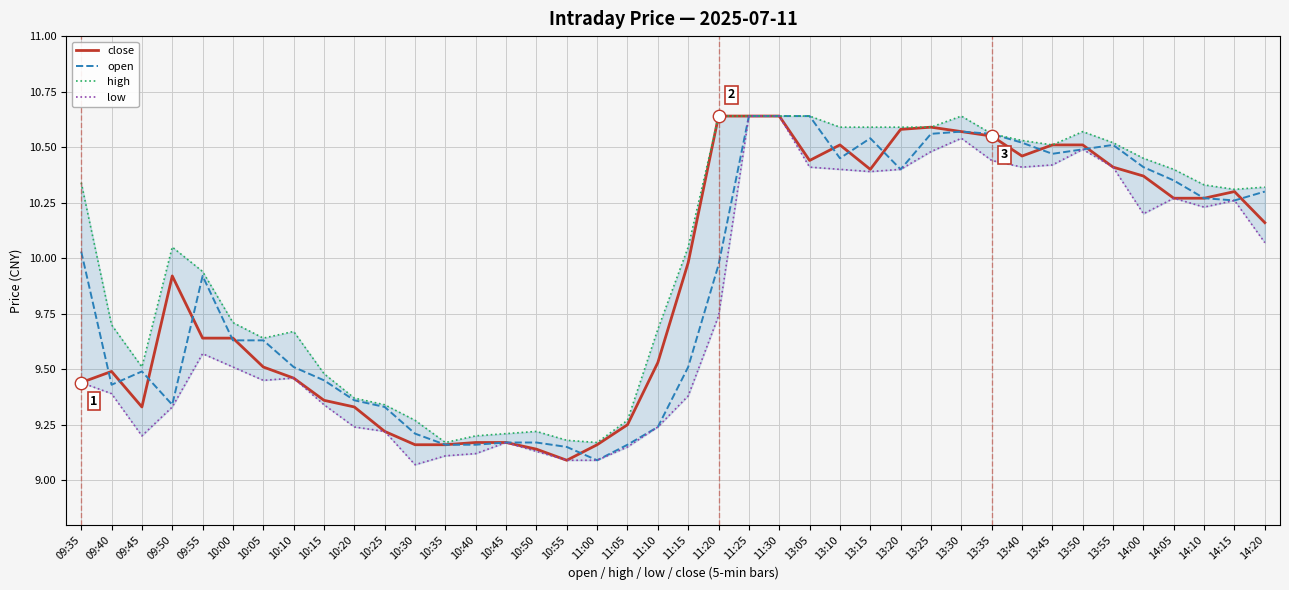

What are all the series names shown in the legend?

close, open, high, low